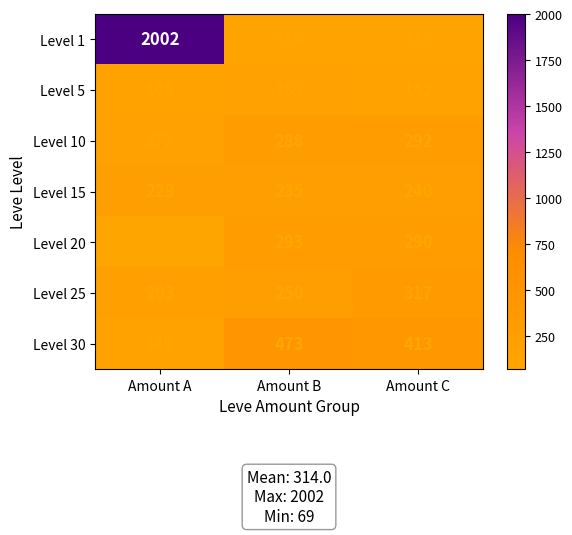

Between Amount A and Amount C, which series saw the biggest shift?

Level 1